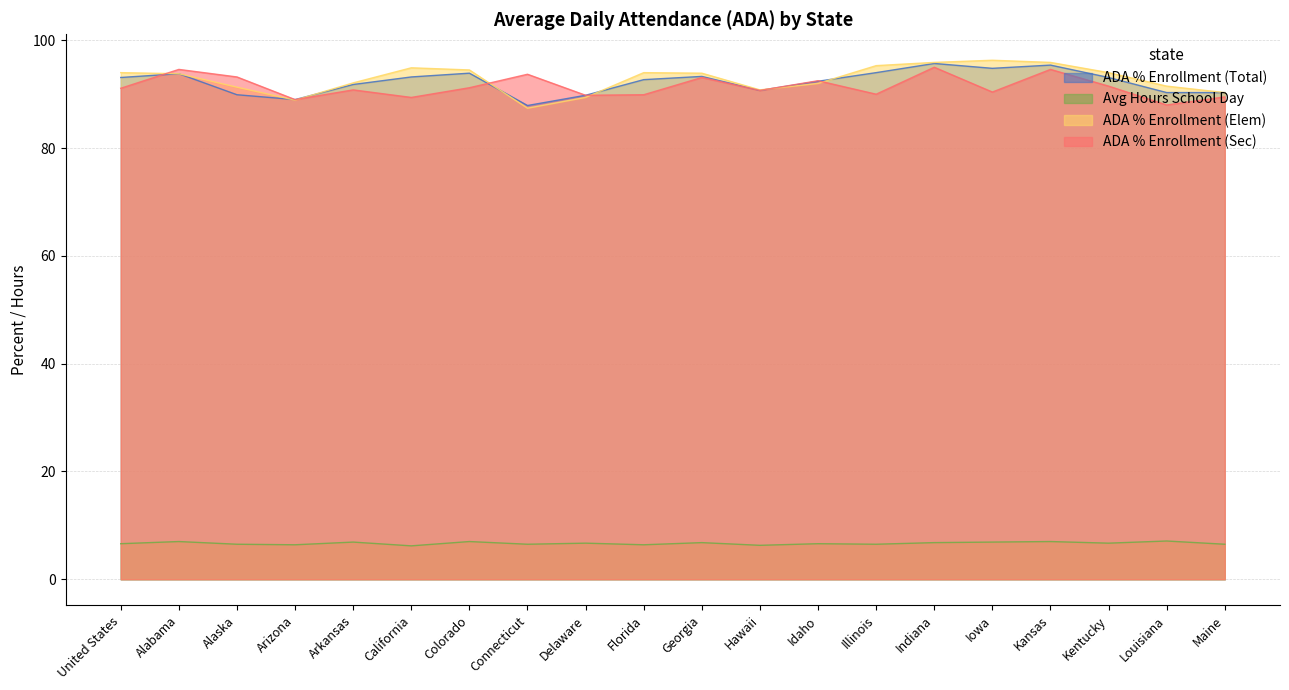

What is the total value across all series at California?

283.7